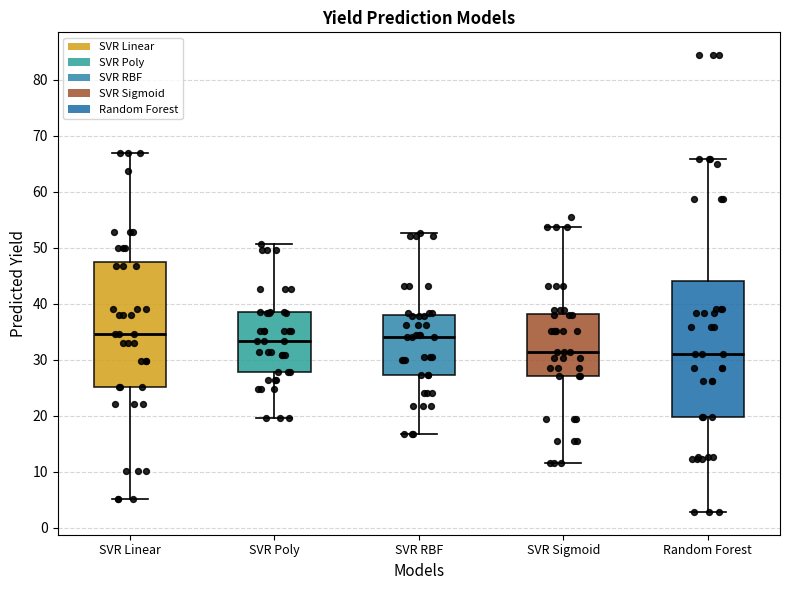

Which box is the tallest, from its lower edge to its upper edge?

Random Forest